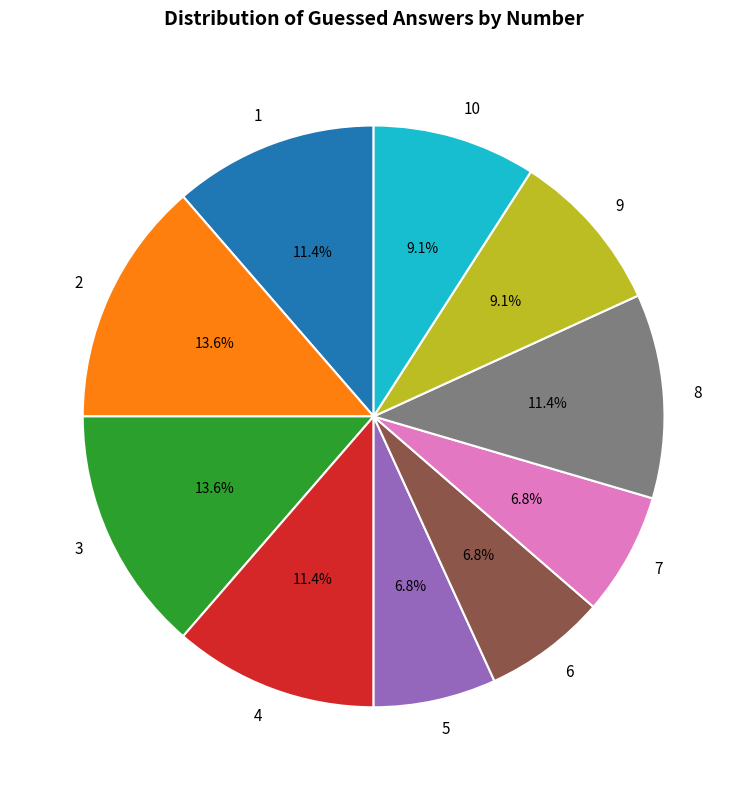

Count the number of slices in the pie.

10